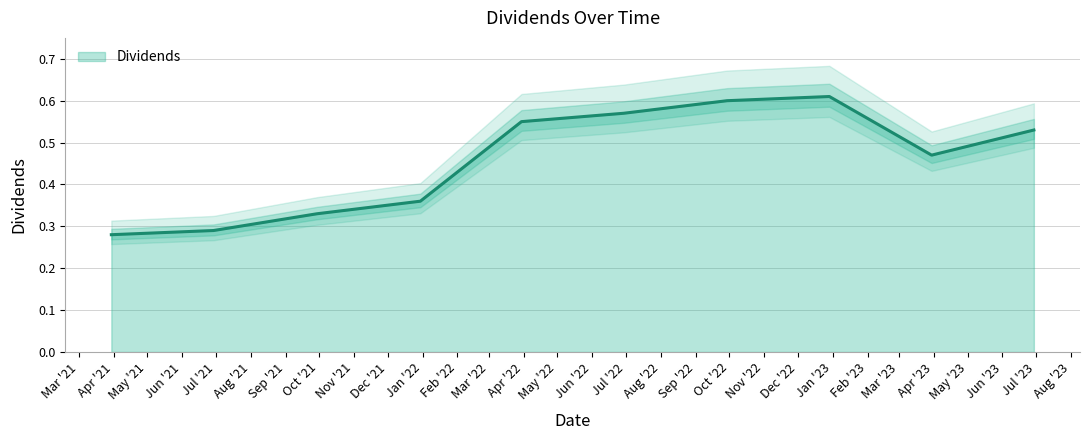

Reading left to right, extract all data points from this chart.

2021-03-30=0.3	2021-06-29=0.3	2021-09-29=0.3	2021-12-30=0.4	2022-03-30=0.6	2022-06-29=0.6	2022-09-29=0.6	2022-12-29=0.6	2023-03-30=0.5	2023-06-29=0.5